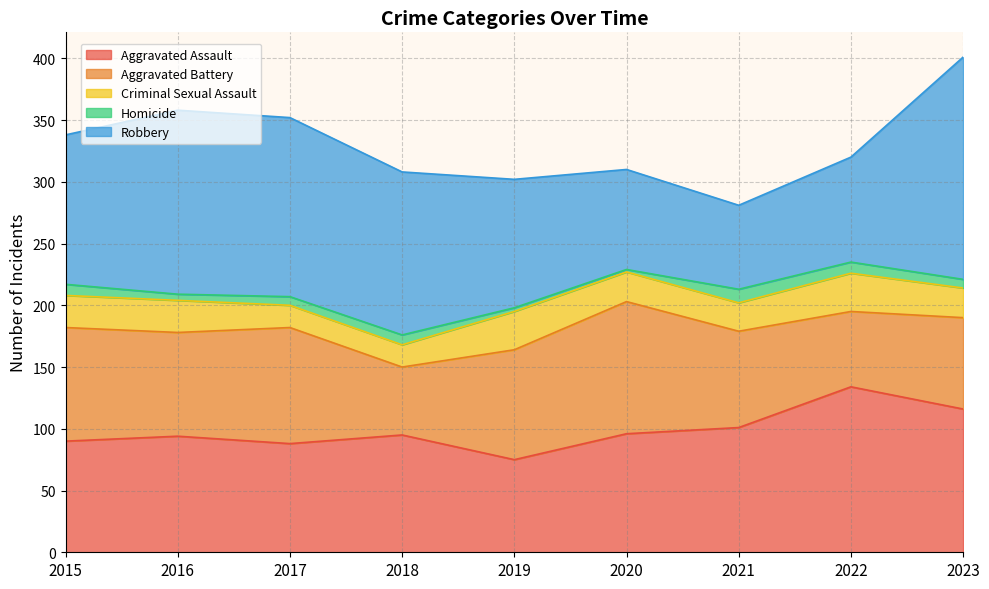

Is the value of Homicide at 2017 greater than the value of Criminal Sexual Assault at 2017?

No